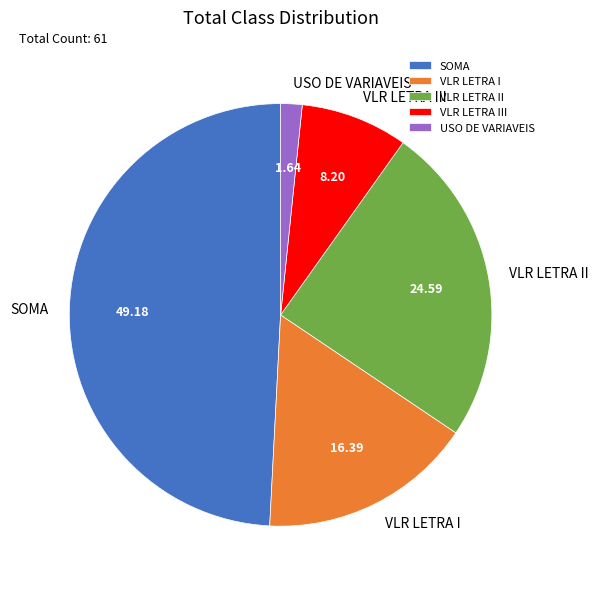

Which slice is the smallest?

USO DE VARIAVEIS